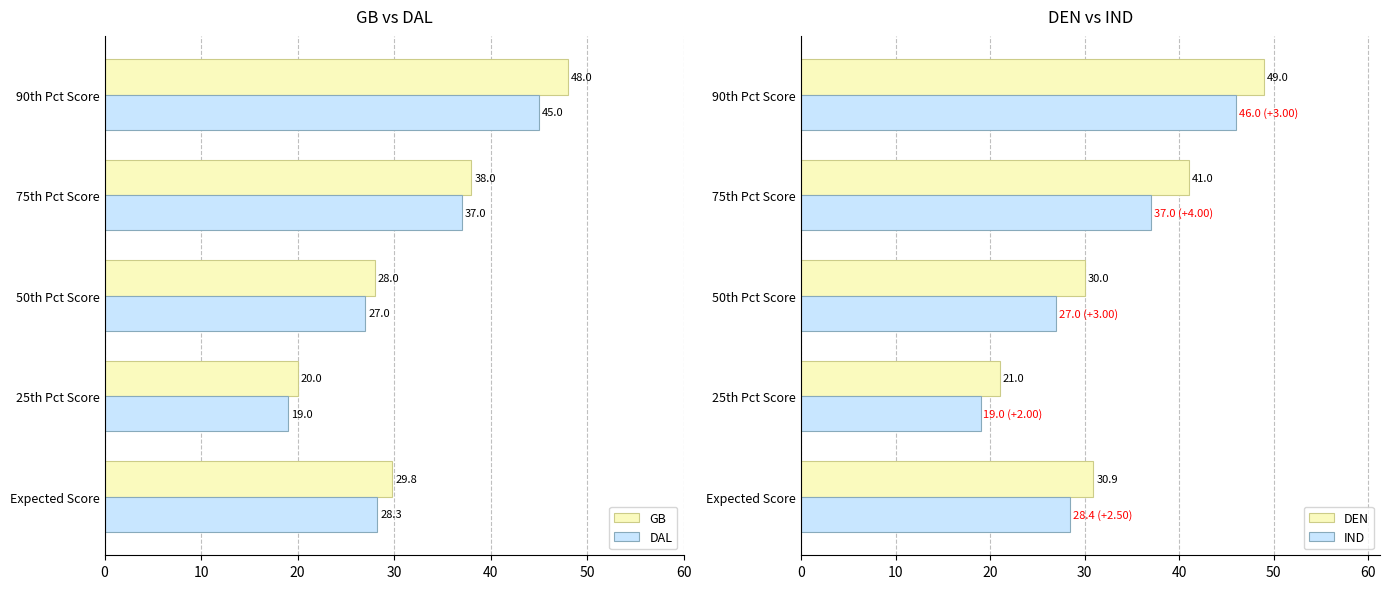

At which label does DEN reach its peak?

90th Pct Score